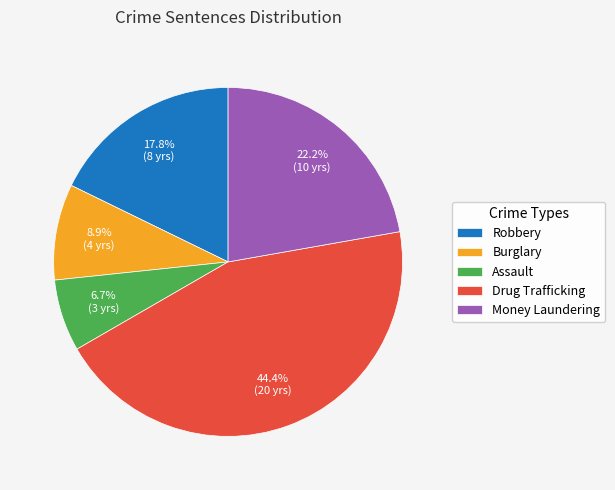

Is there a majority slice in this chart?

No